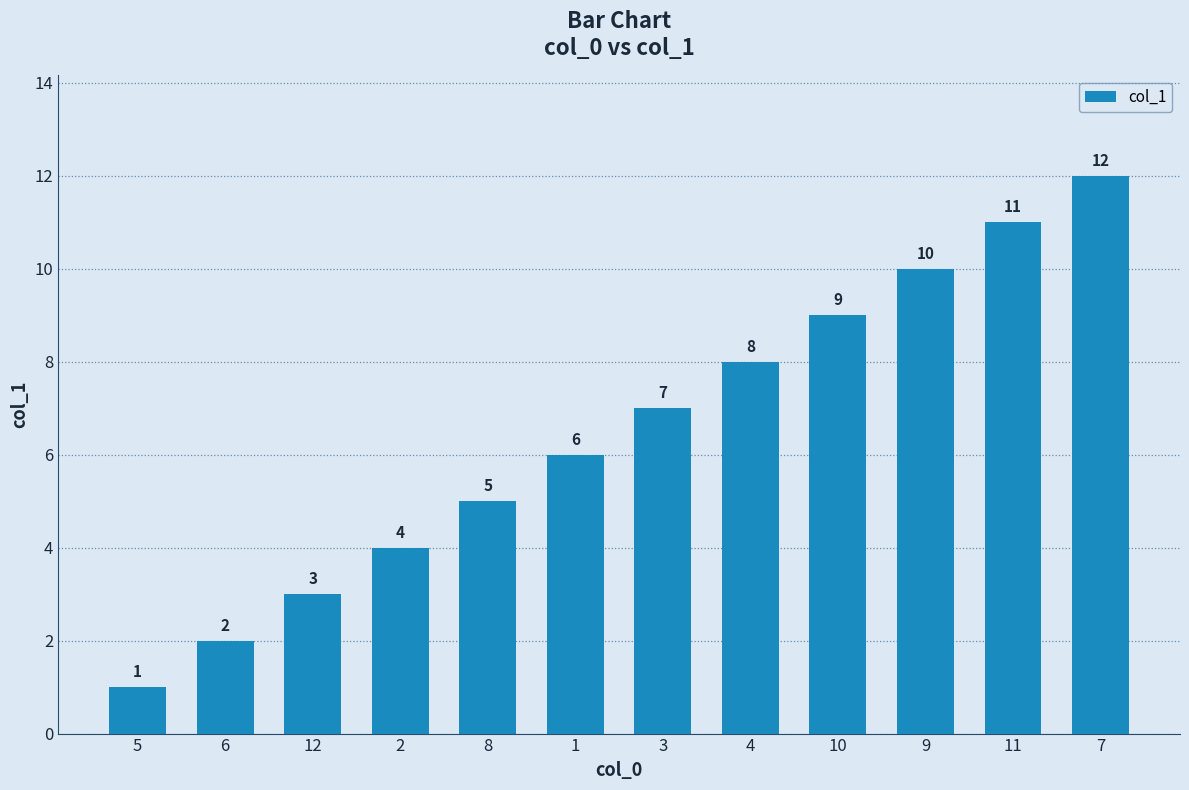

What is the difference between the maximum and minimum values?

11